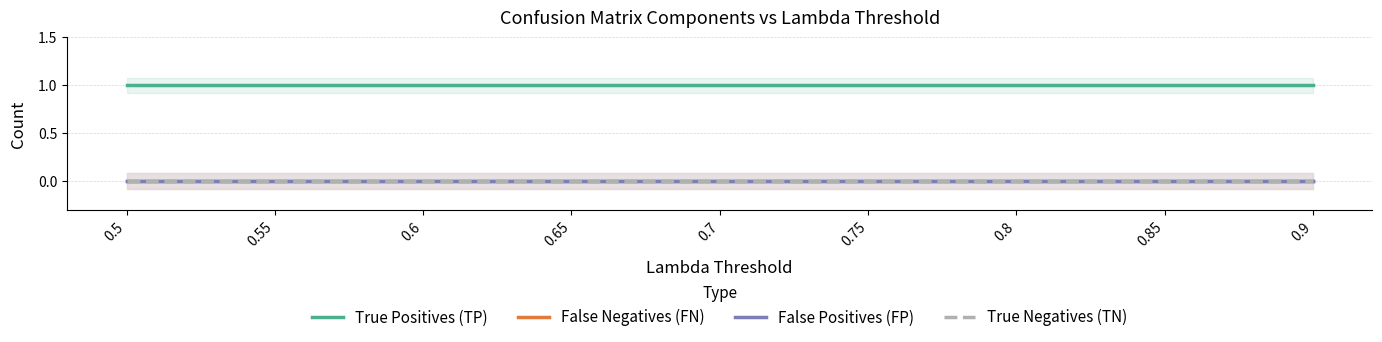

At which category is the sum across all series the highest?

0.5